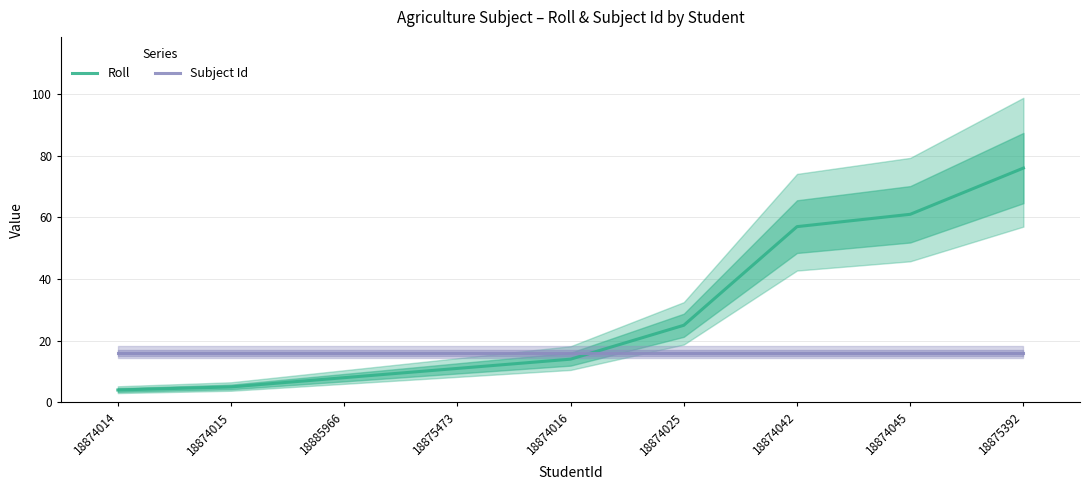

What are all the series names shown in the legend?

Roll, Subject Id